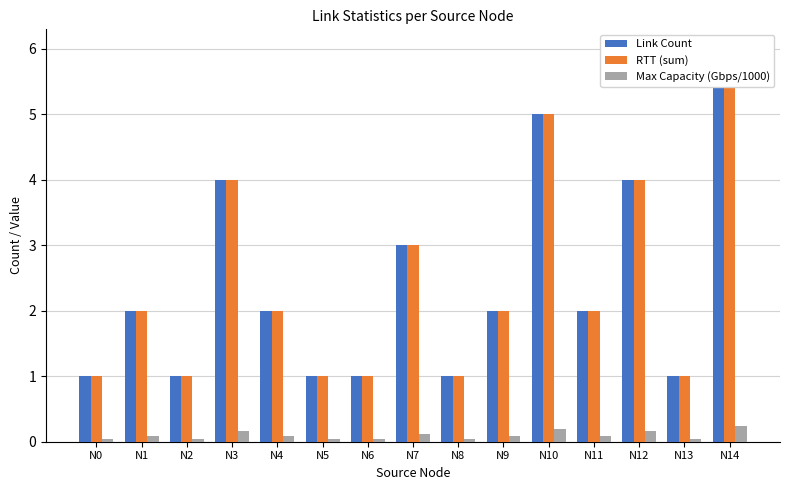

Which series has the largest range (max minus min)?

Link Count